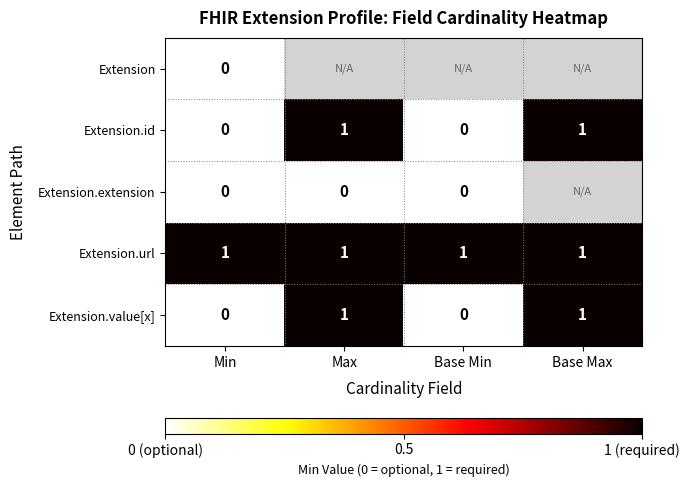

Which label corresponds to the smallest value in the chart?

Min